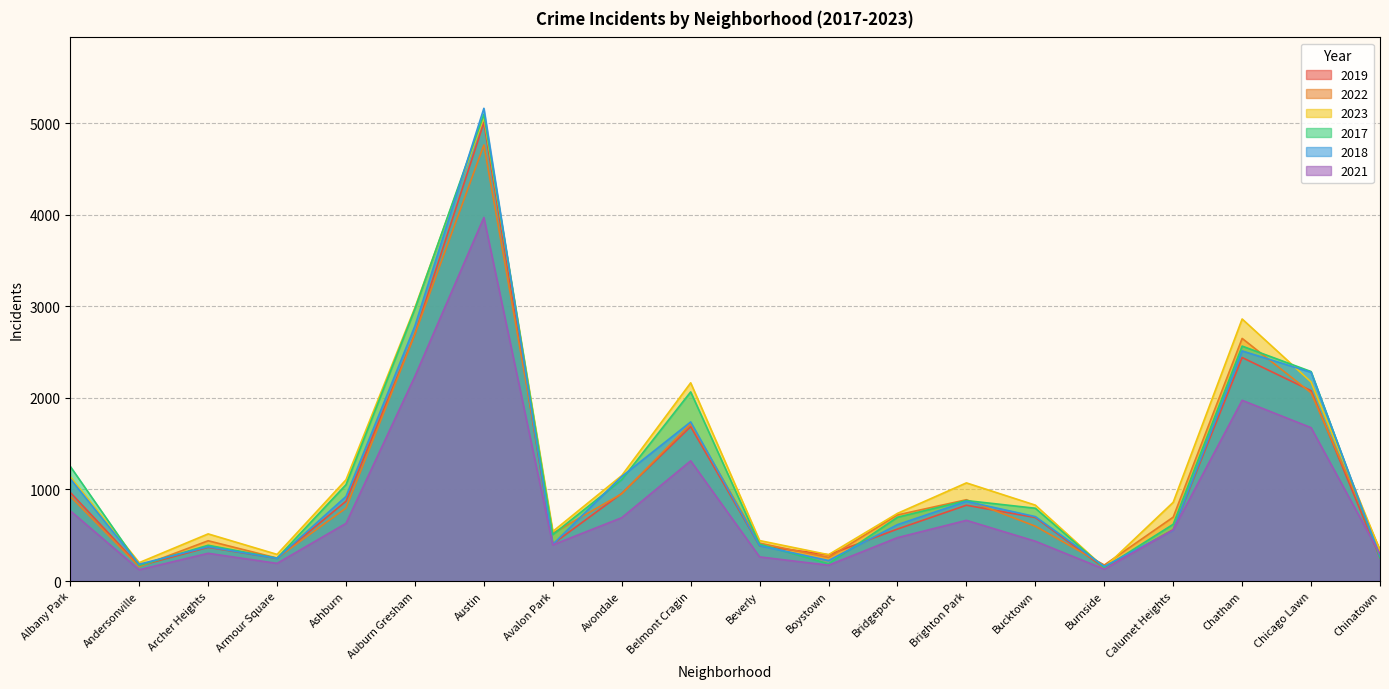

Which has a higher value, Chinatown or Bridgeport?

Bridgeport